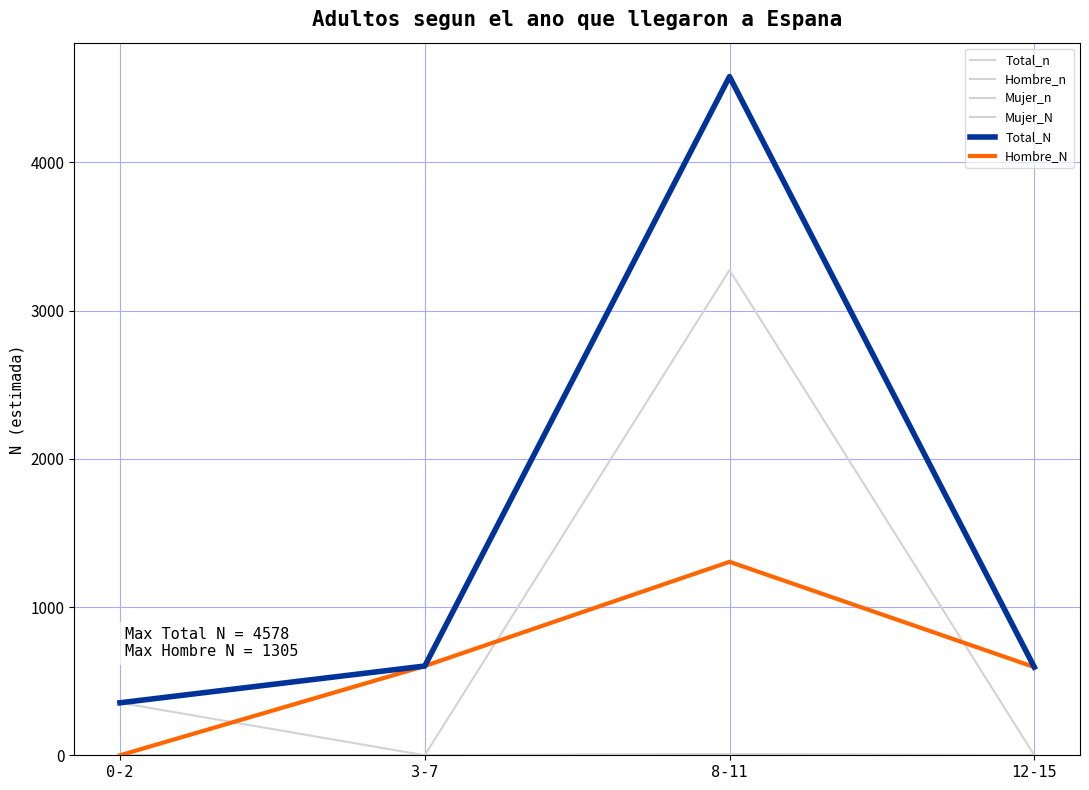

Reading right to left, transcribe all the data shown in this chart.

Total_n: 1	7	1	1
Hombre_n: 1	2	1	0
Mujer_n: 0	5	0	1
Mujer_N: 0	3273	0	354
Total_N: 595	4578	602	354
Hombre_N: 595	1305	602	0